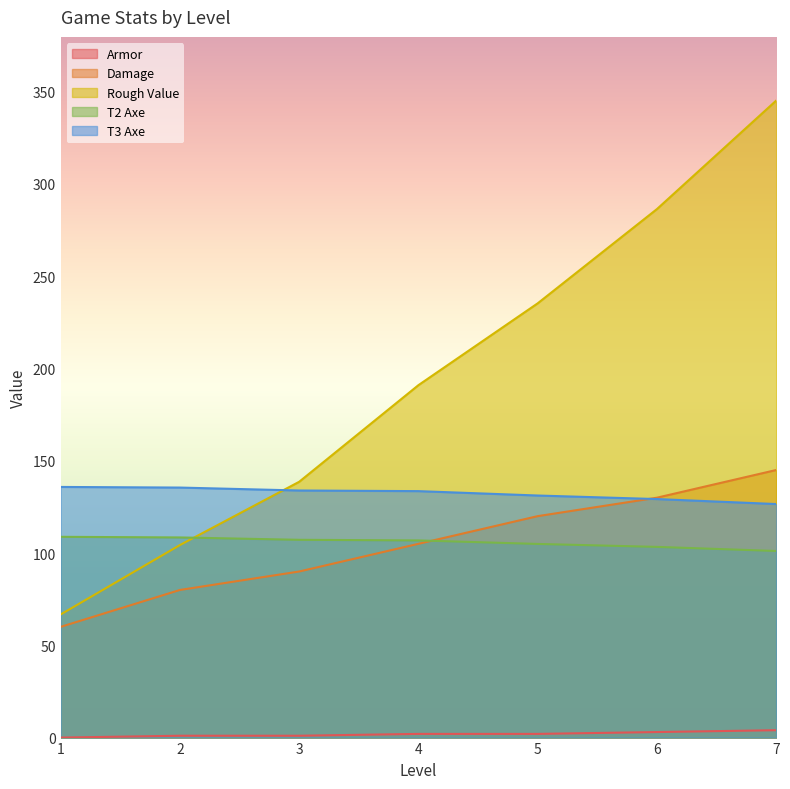

How many times do Rough Value and T3 Axe cross each other?

1